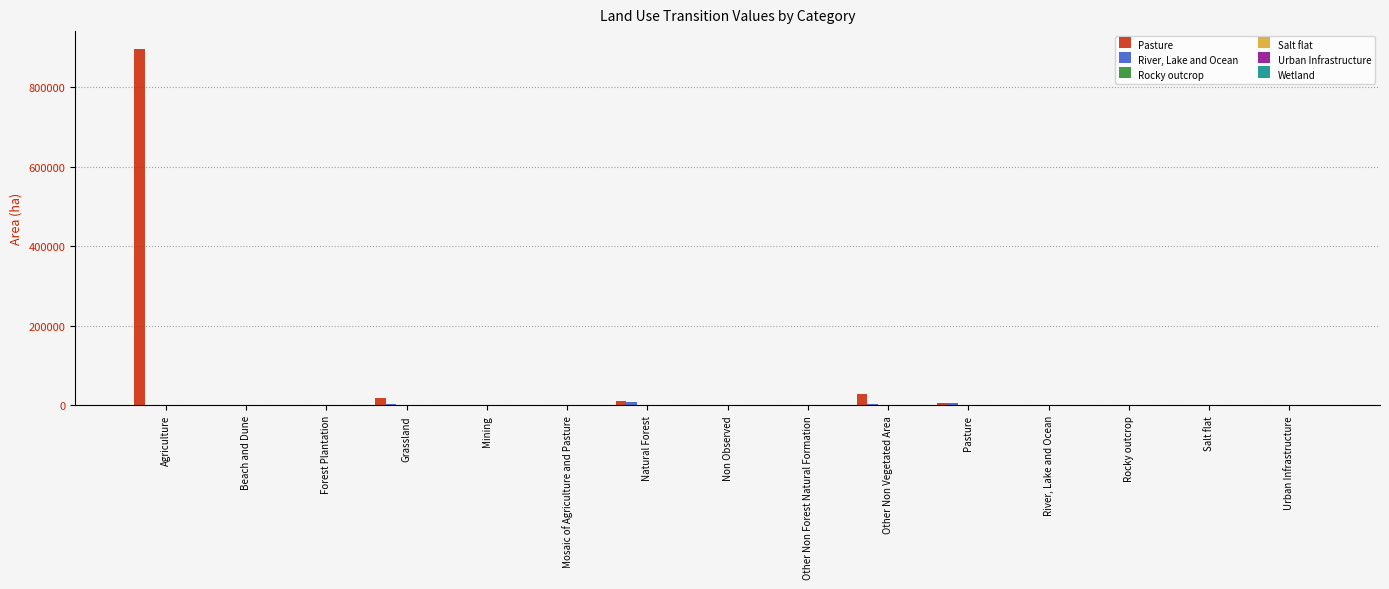

What is the maximum value shown in the chart?

896657.8